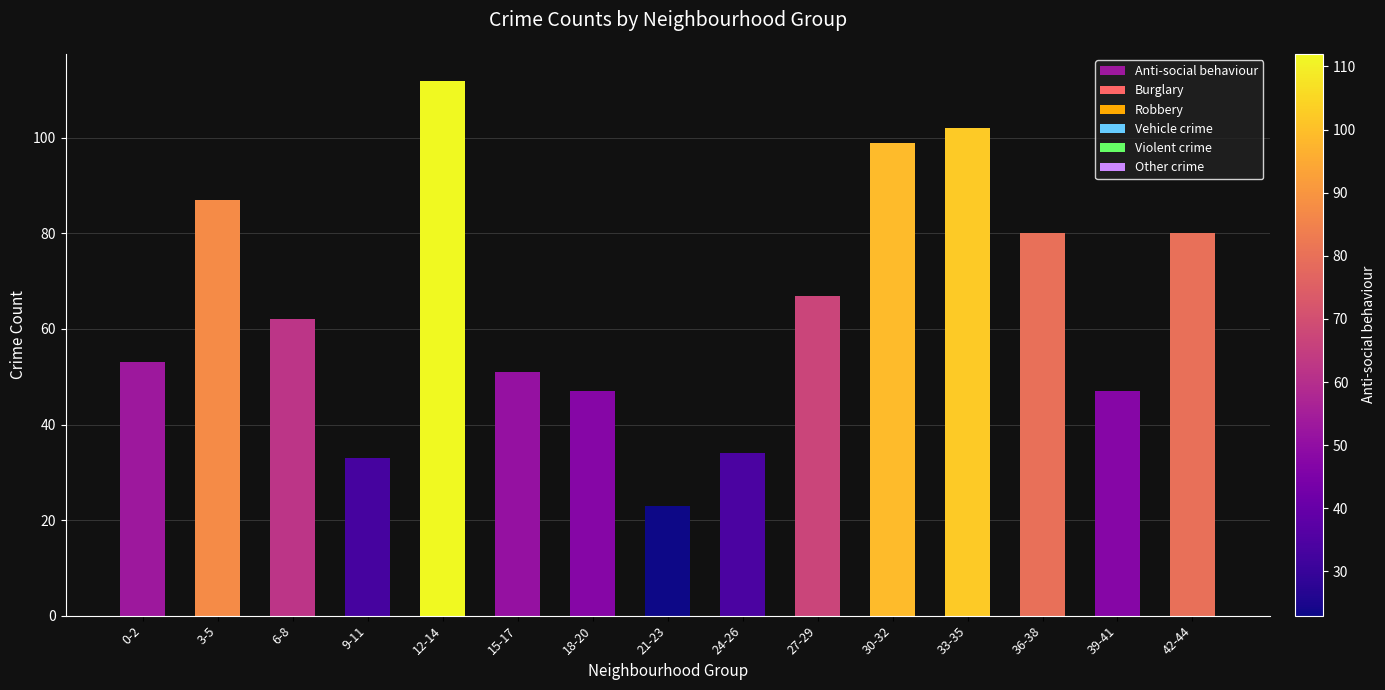

What is the label of the 1st bar from the right?

42-44